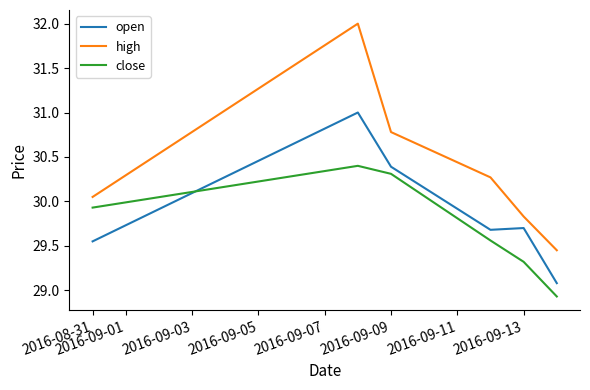

List the series in order of their overall mean, highest first.

high, open, close